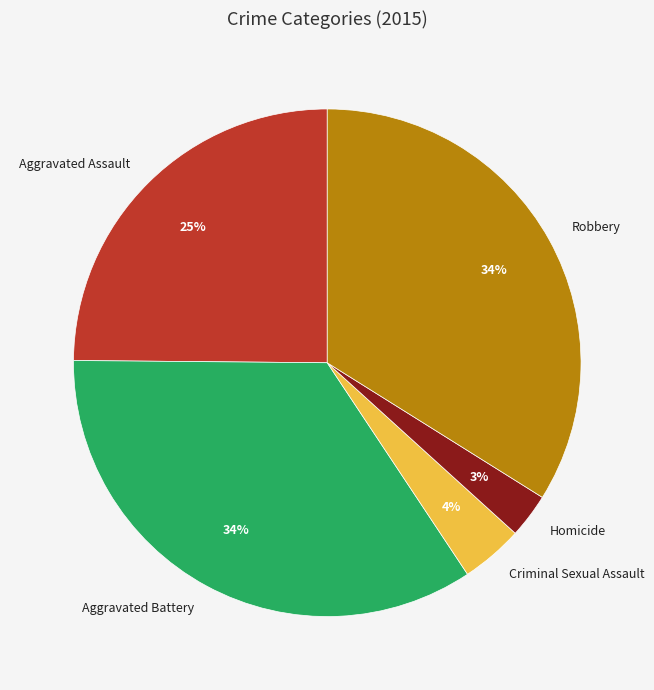

Is the sum of Robbery and Aggravated Battery greater than half?

Yes